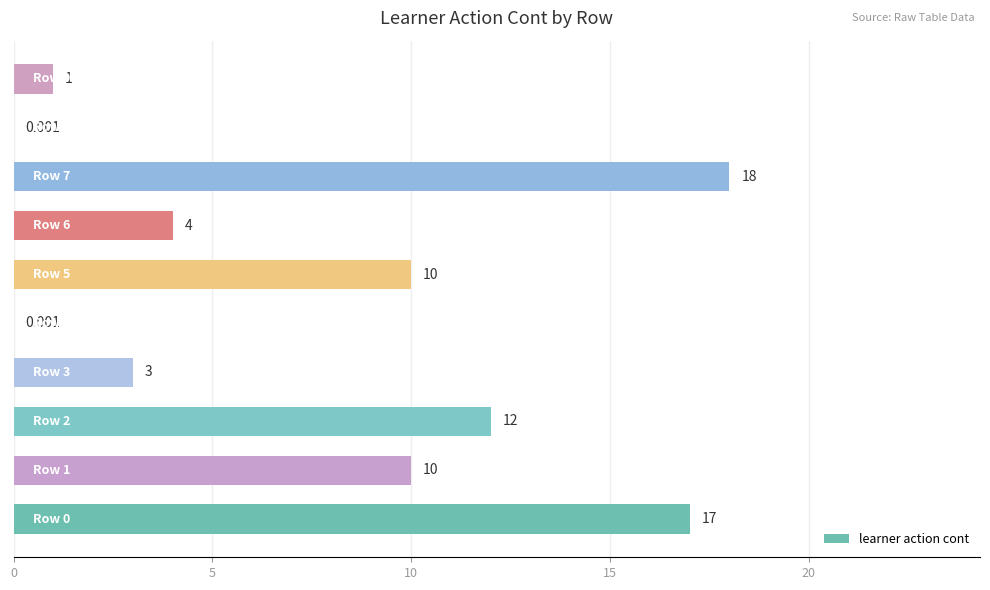

Count the number of categories in the chart.

10